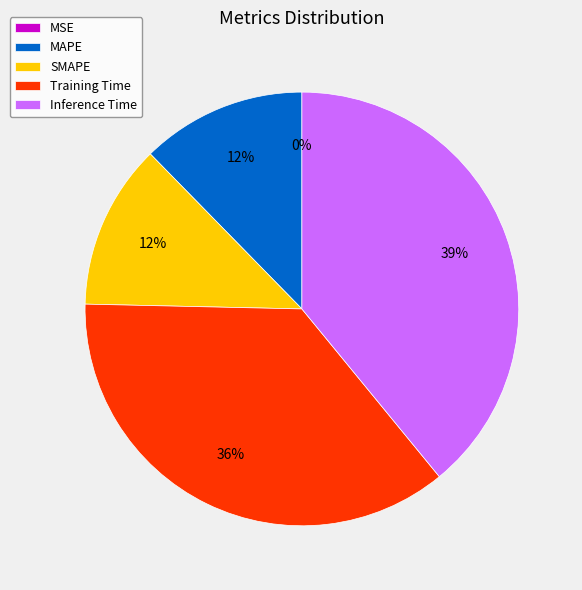

What percentage is the SMAPE slice, to the nearest percent?

12%